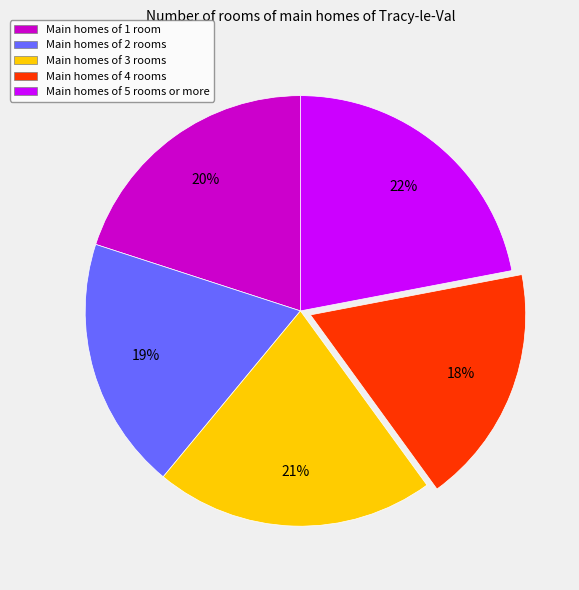

What is the smallest slice in the pie chart?

Main homes of 4 rooms